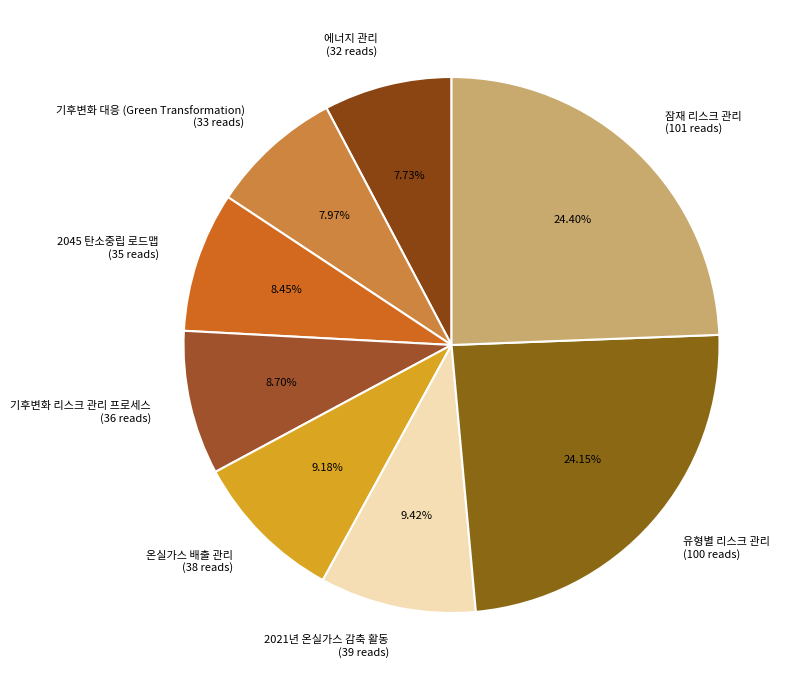

To the nearest percent, what is the difference between the largest and smallest slice percentages?

17%